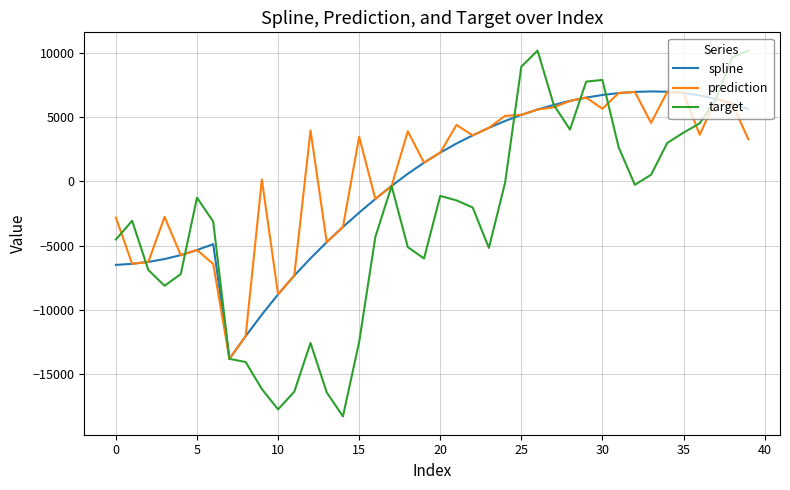

What is the maximum value shown in the chart?

10206.2